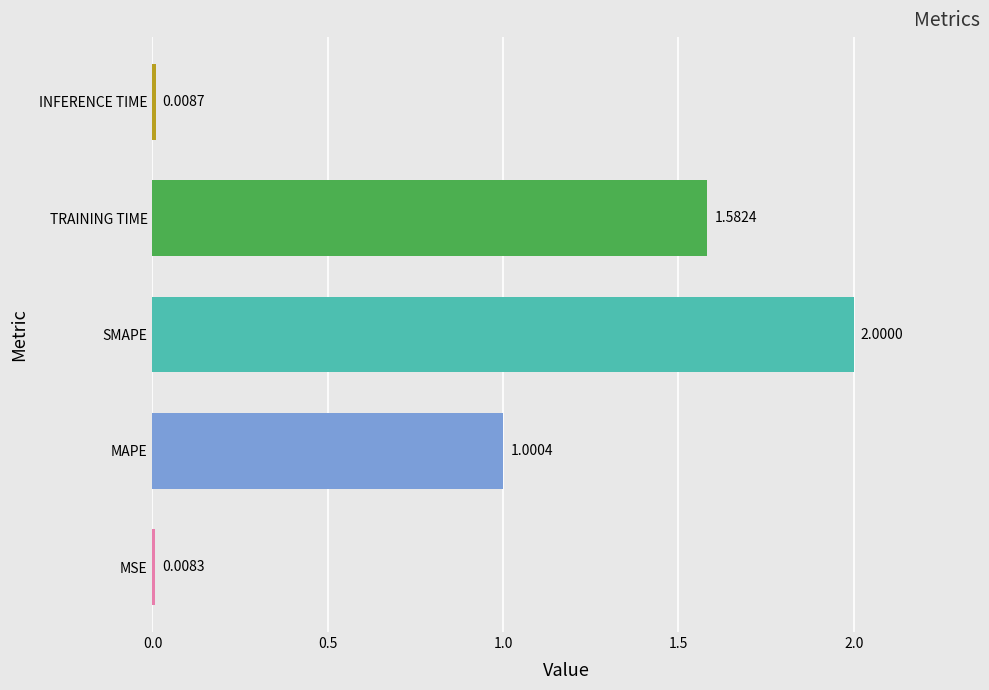

What is the change in value from SMAPE to TRAINING TIME?

-0.4